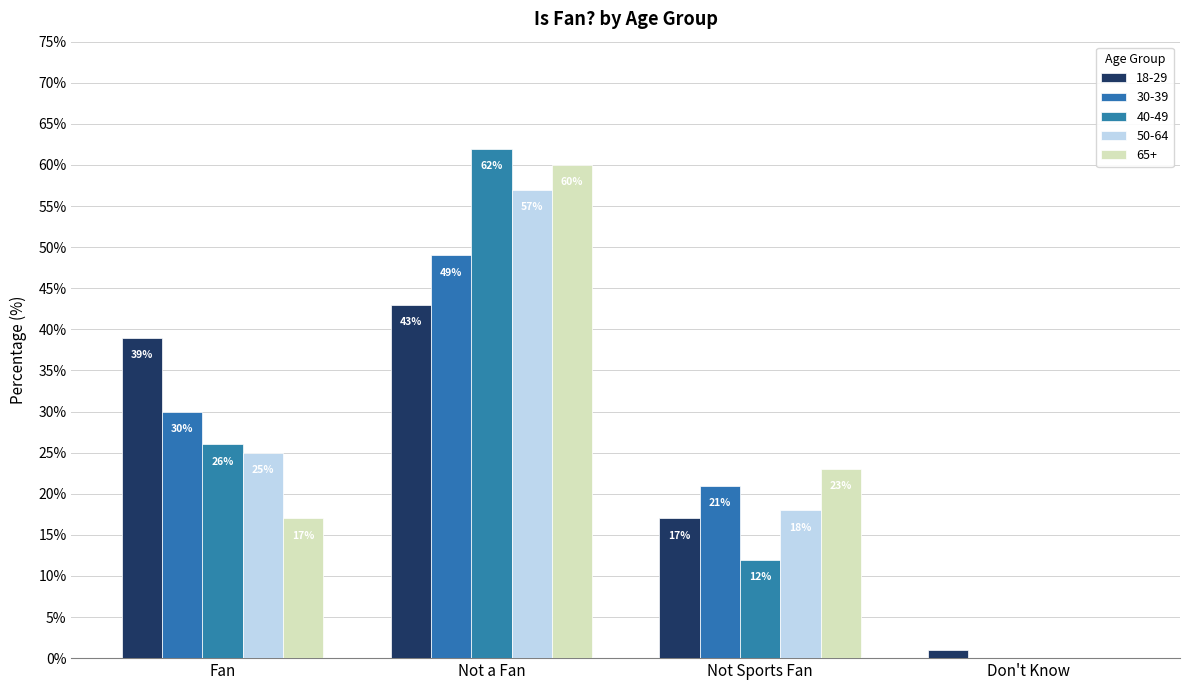

Which series has the largest total across all categories?

18-29